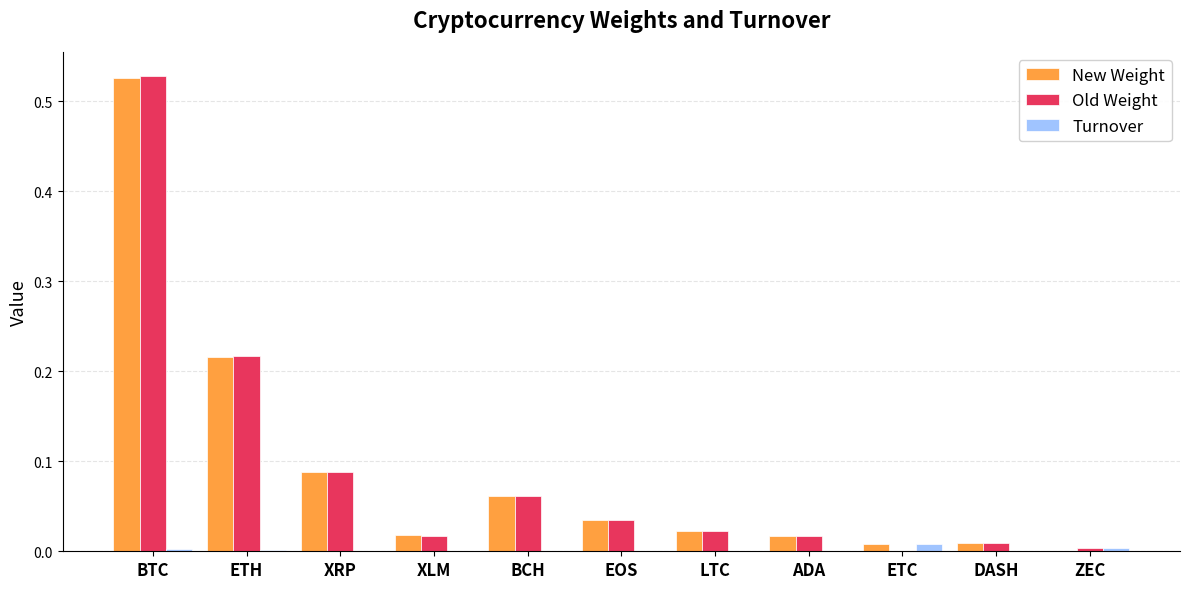

The value of Old Weight at ETC is 0.0. True or false?

True